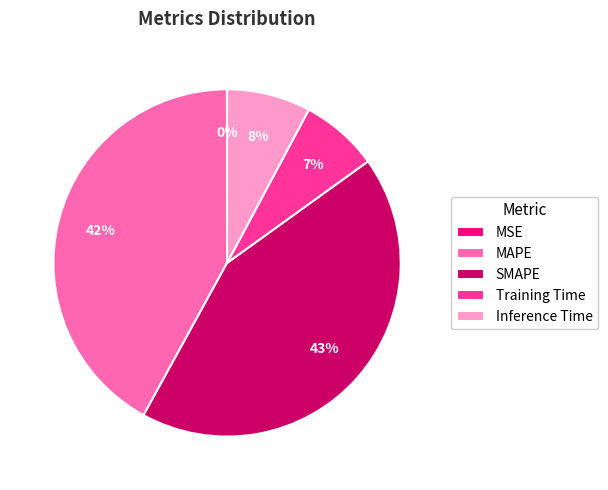

The Inference Time slice represents 16% of the pie. True or false?

False